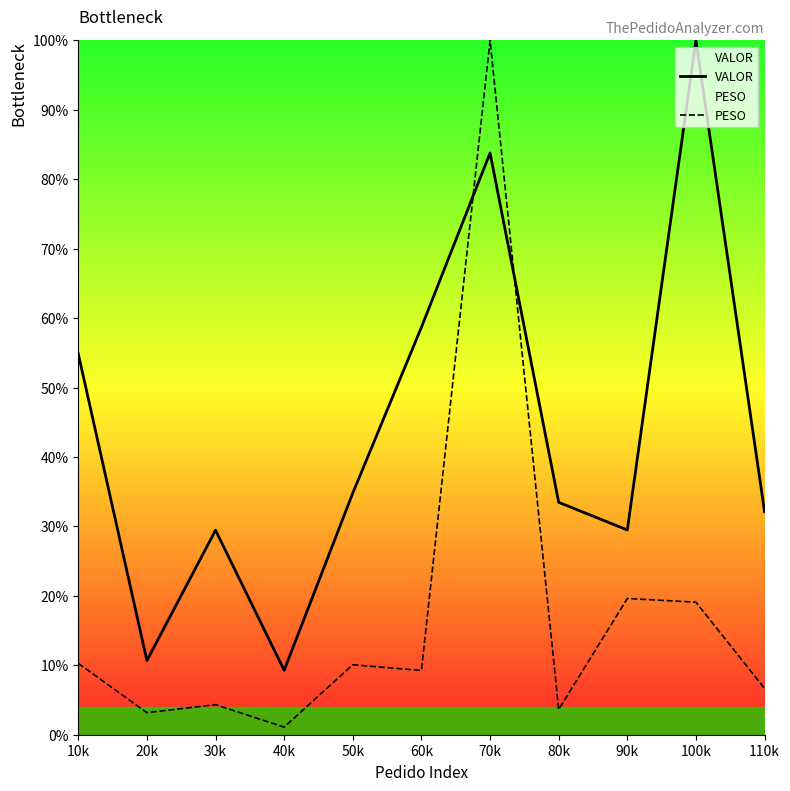

What is the label of the 7th point from the left?

70k